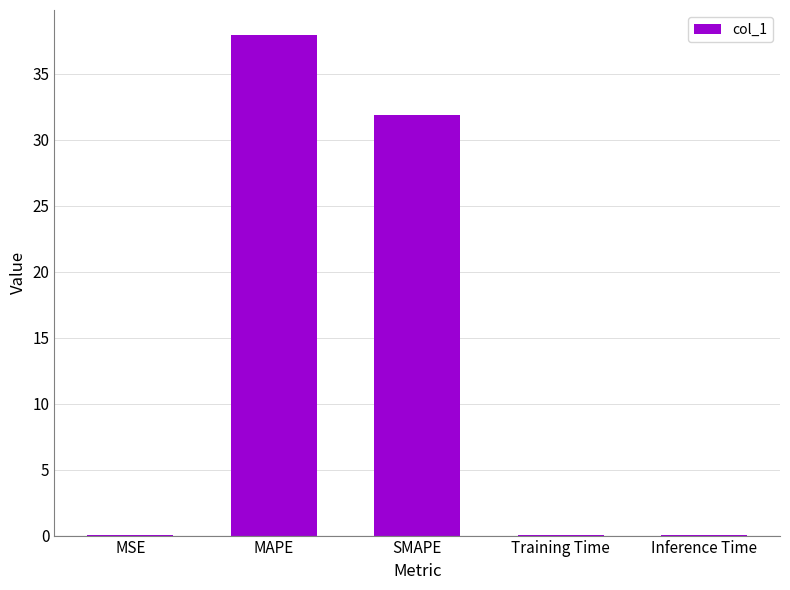

Between SMAPE and MSE, which is larger?

SMAPE